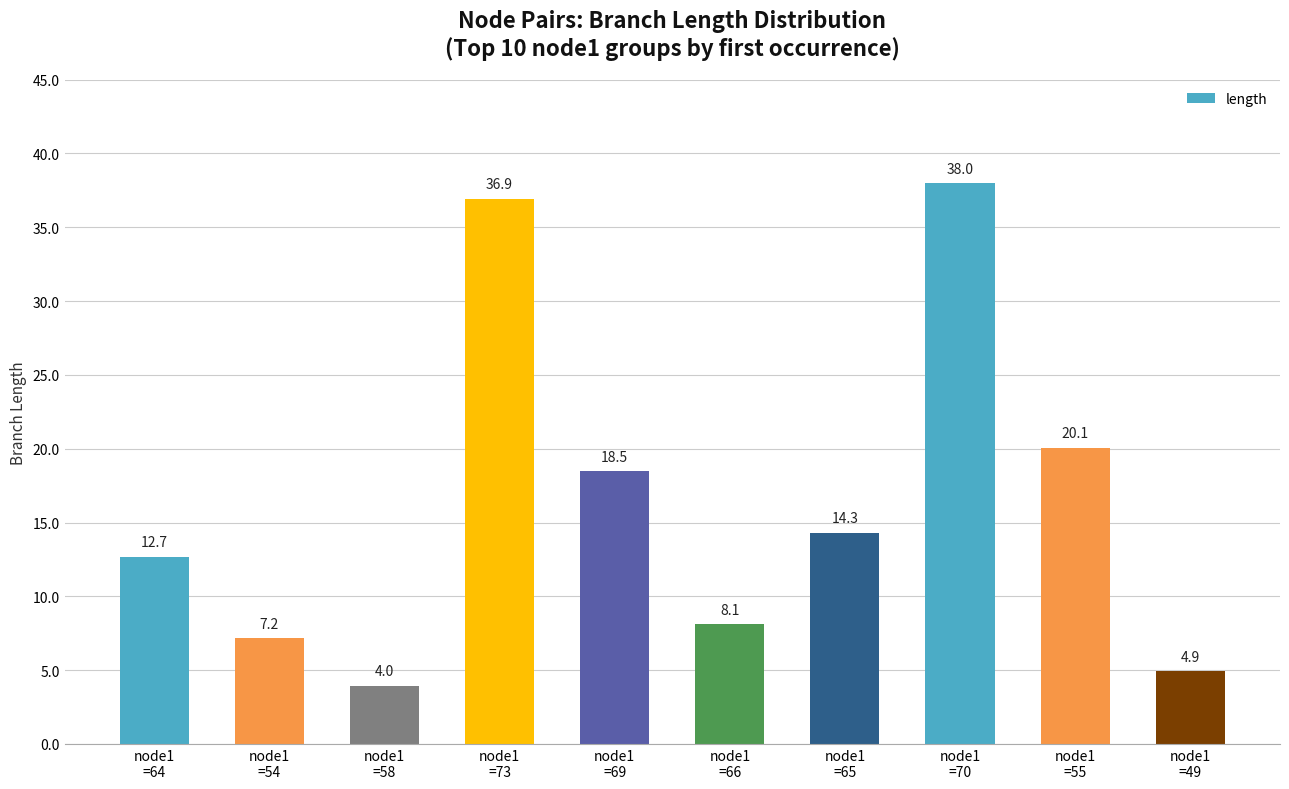

List the labels in order of value, largest first.

node1
=70, node1
=73, node1
=55, node1
=69, node1
=65, node1
=64, node1
=66, node1
=54, node1
=49, node1
=58